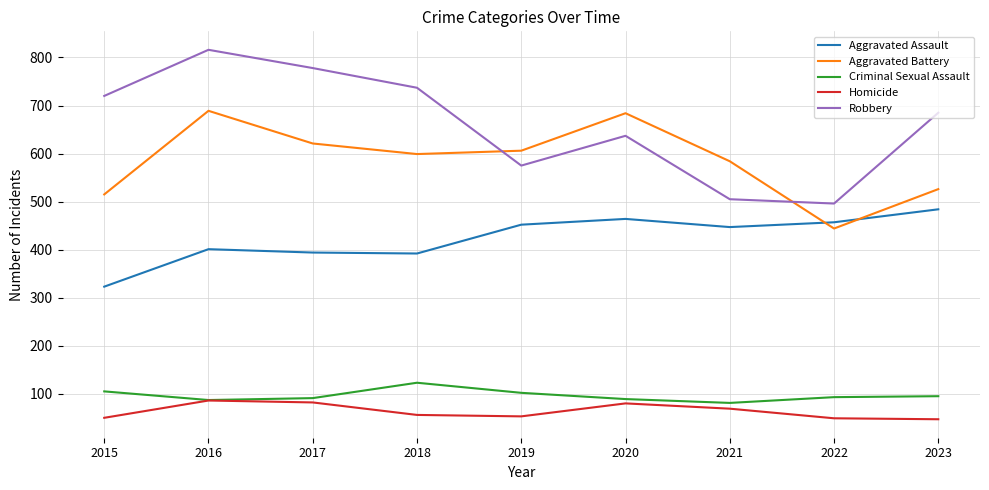

What is the difference between the highest and lowest values at 2023?

638